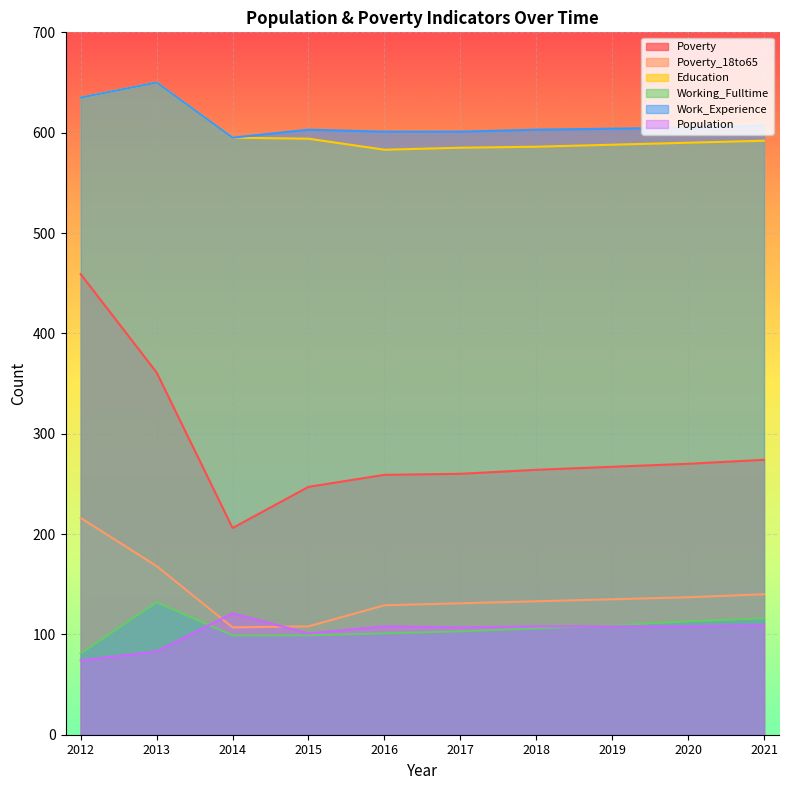

True or false: Population and Poverty intersect in this chart.

False